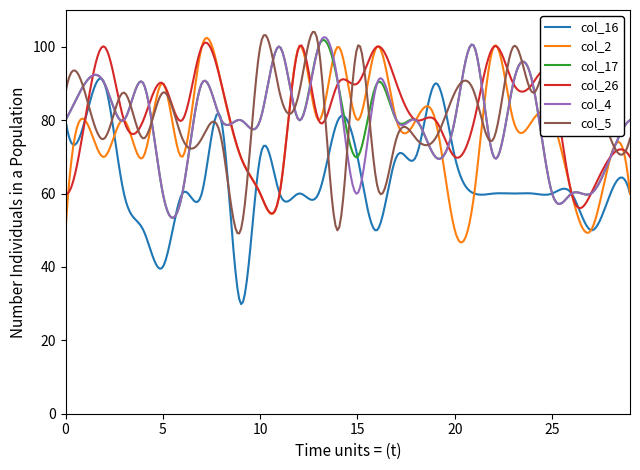

What is the highest value of the col_4 series?

102.6